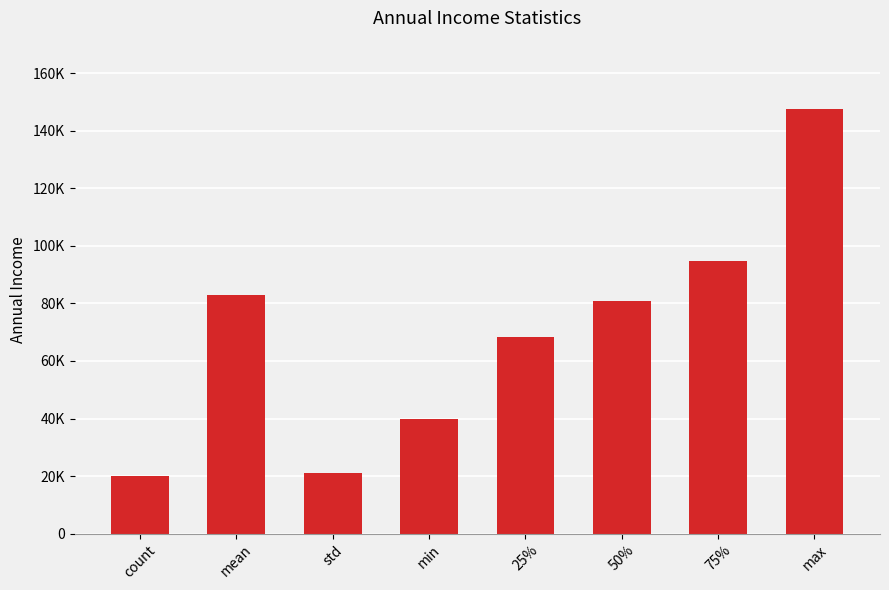

Does the chart contain any negative values?

No